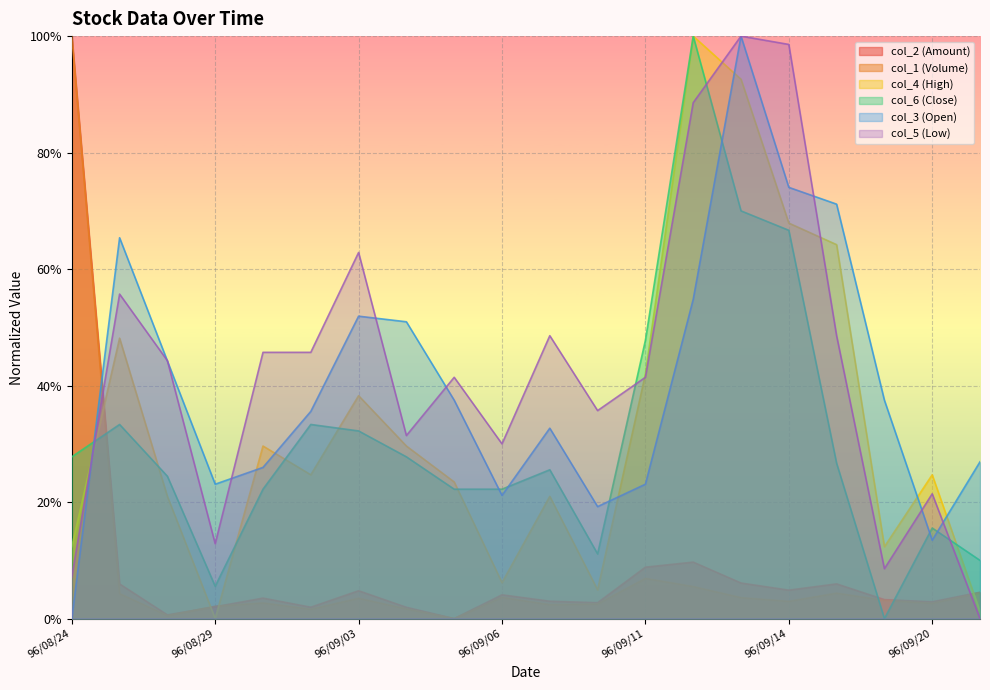

Which label corresponds to the smallest value in the chart?

96/09/05